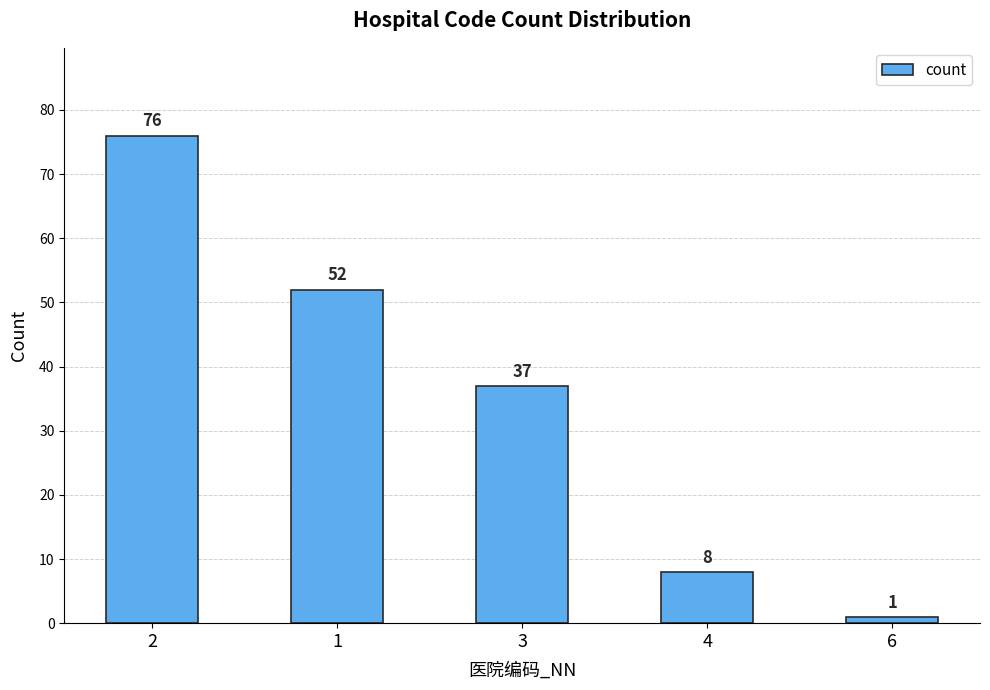

Reading left to right, transcribe all the data shown in this chart.

2=76	1=52	3=37	4=8	6=1